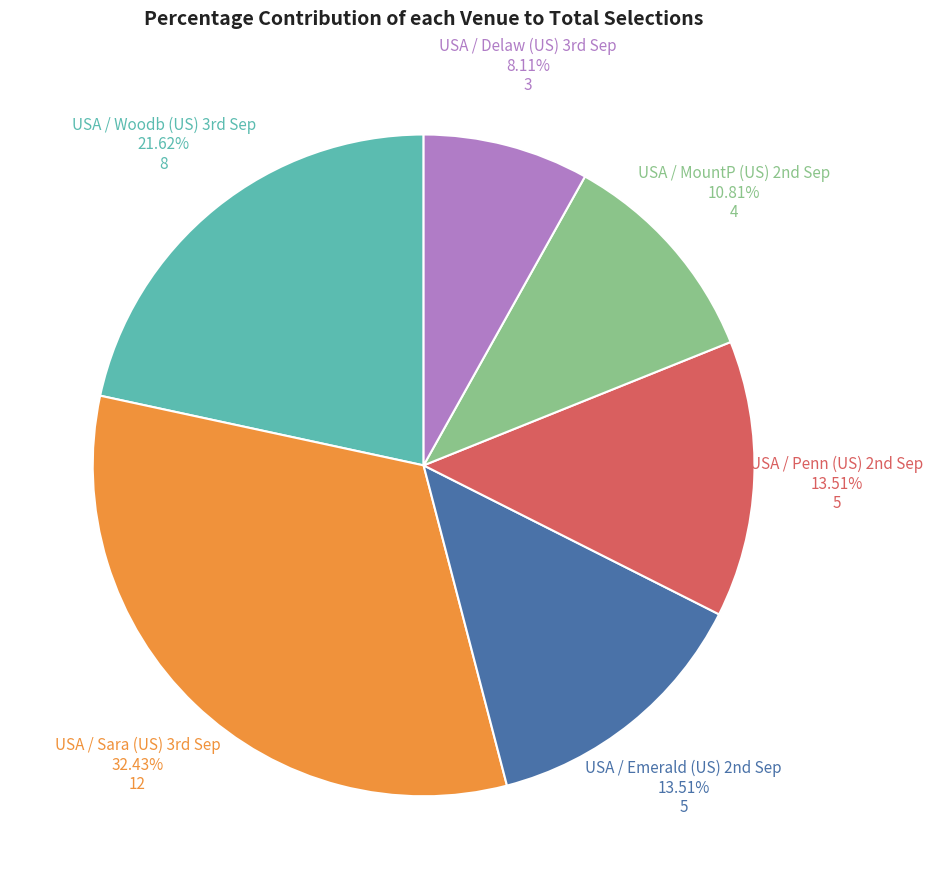

How many slices are in this pie chart?

6